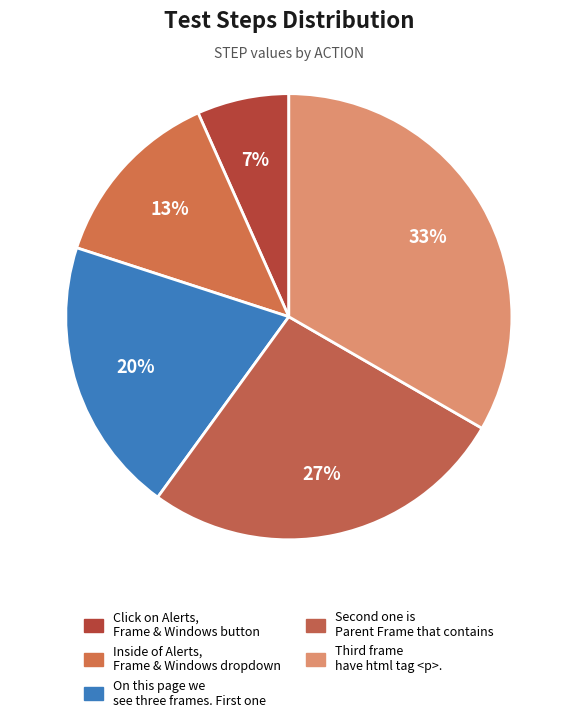

Which category has the smallest portion of the pie?

Click on Alerts, Frame & Windows button